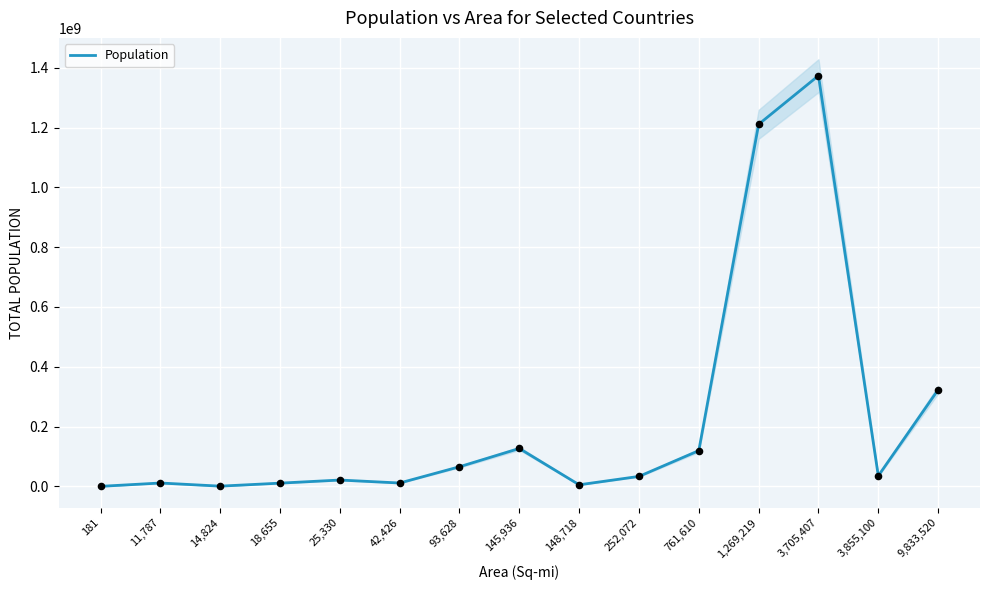

What is the change in value from 14,824 to 9,833,520?

+322384776